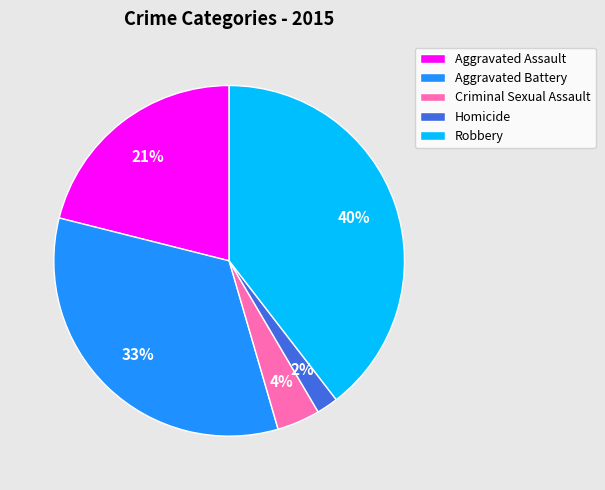

Which has a higher value, Homicide or Aggravated Battery?

Aggravated Battery